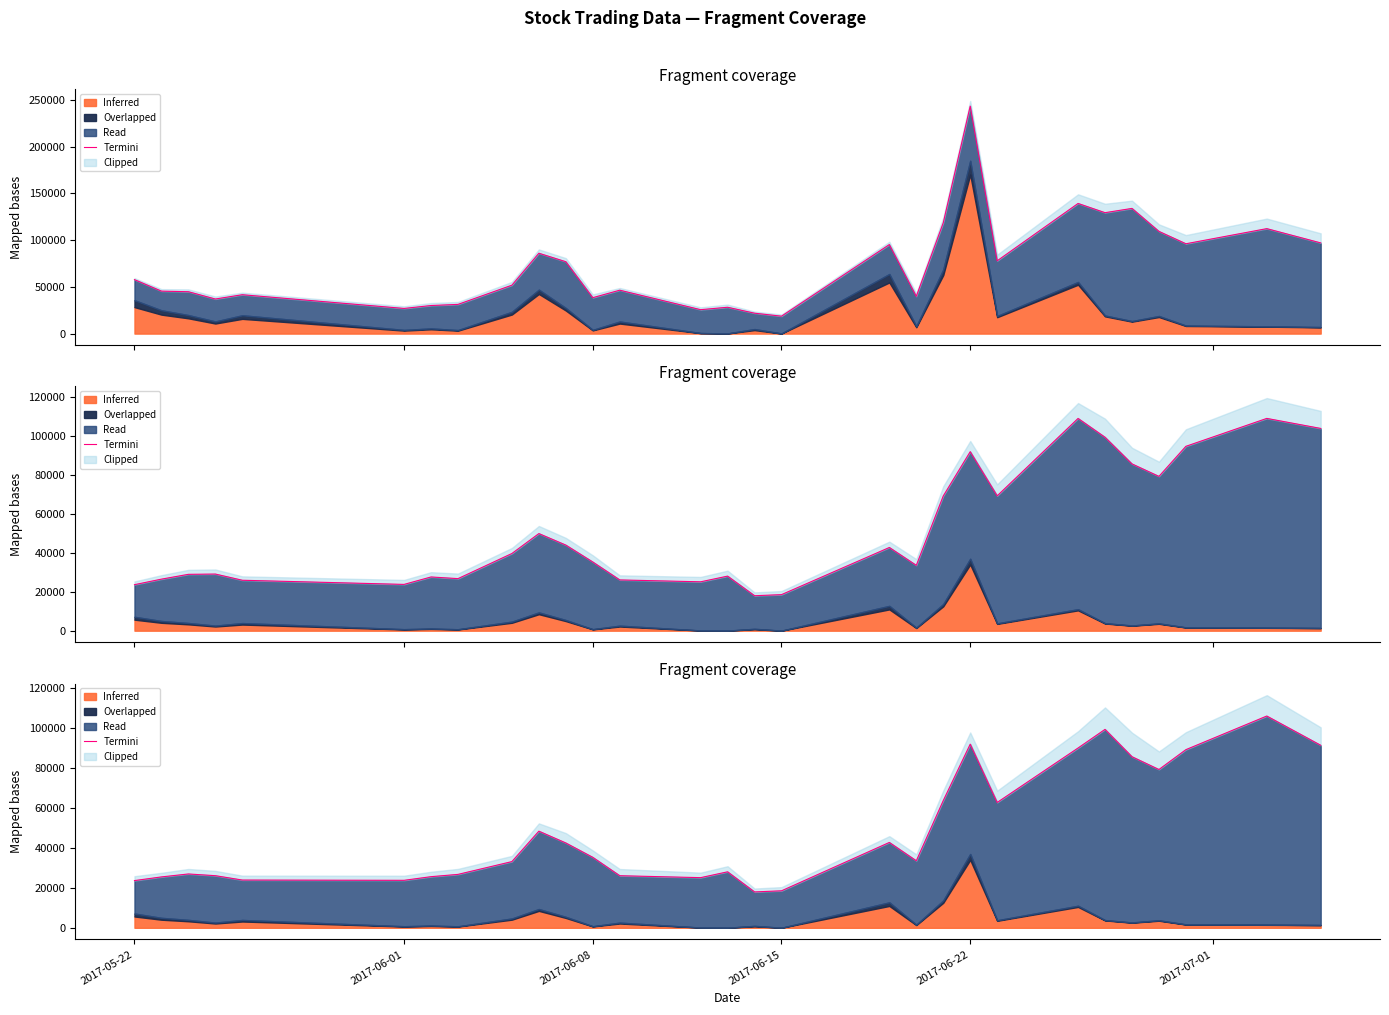

Is it true that the value at 2017-06-08 is 35290.0?

True